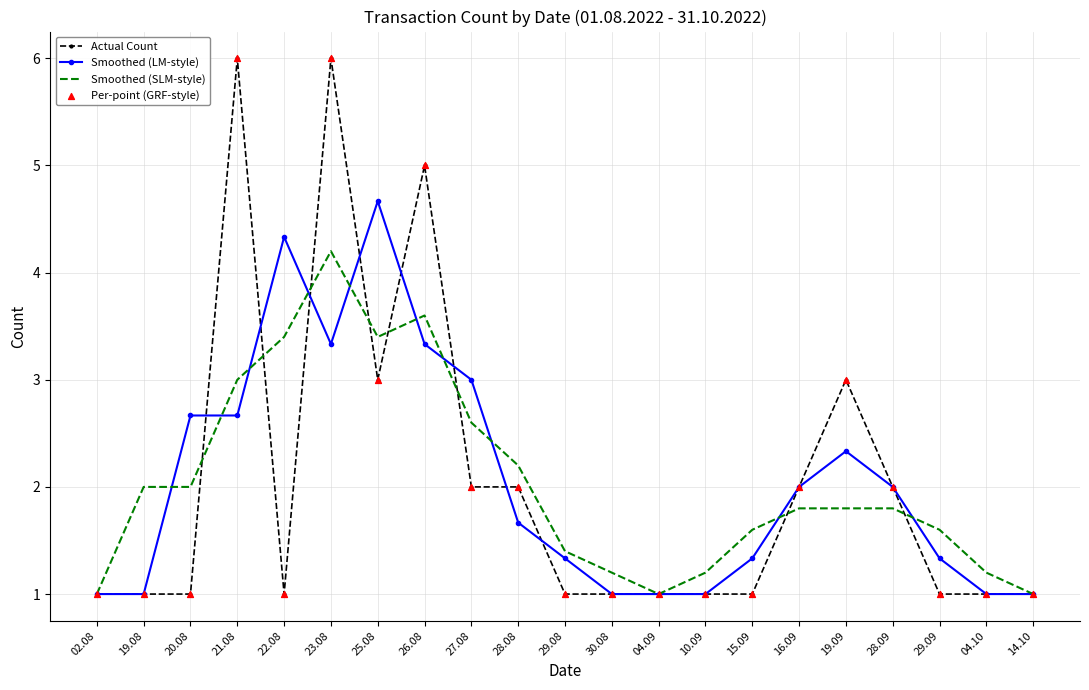

What is the total value across all series at 28.09?

5.8